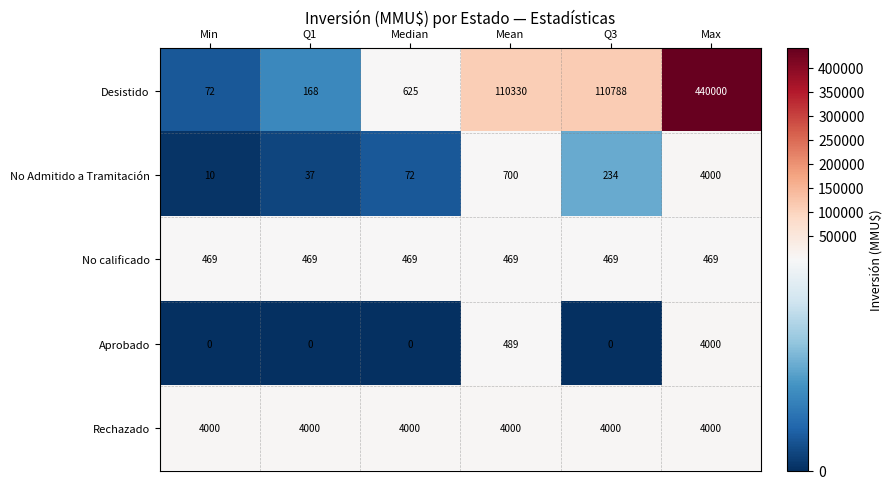

Which label corresponds to the largest value in the chart?

Max